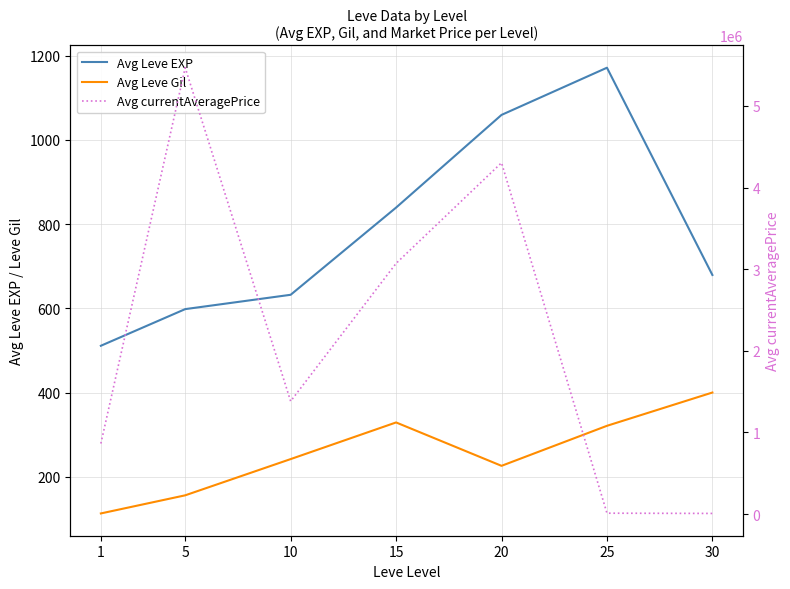

Where is Avg Leve Gil nearest to the value 256?

10